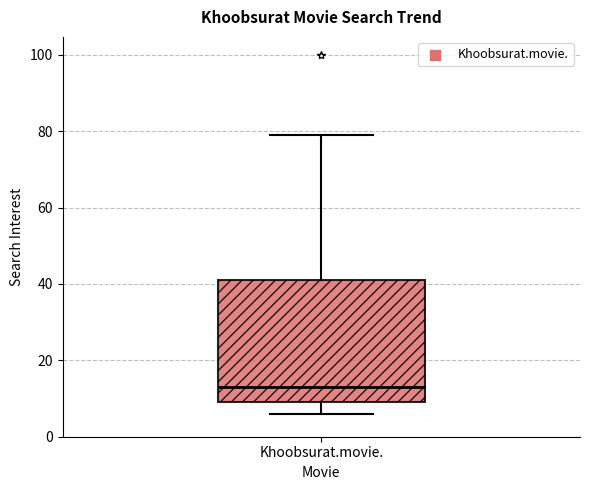

Where is the lower edge of the box for Khoobsurat.movie. on the y-axis? The values are not printed on the chart, so give them approximately, as read against the axis.

10